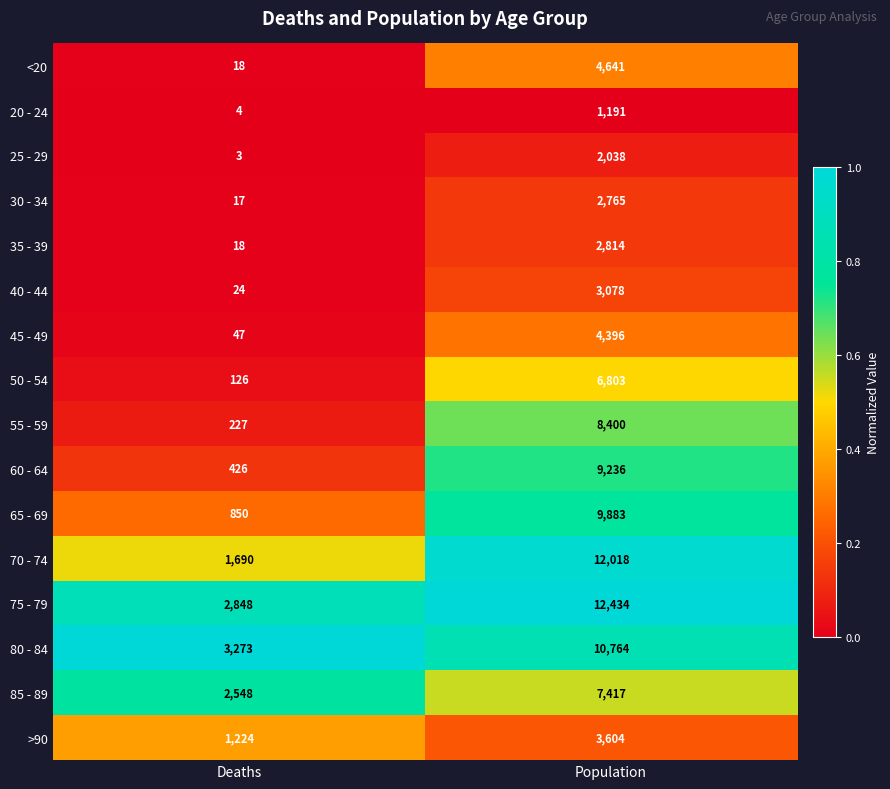

At which category does the chart reach its minimum across all series?

Deaths